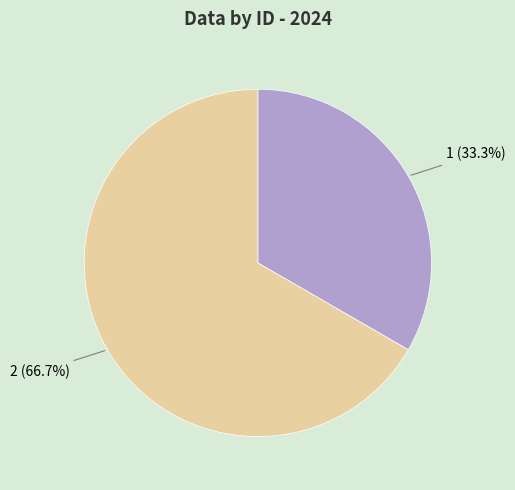

Which has a higher value, 1 or 2?

2